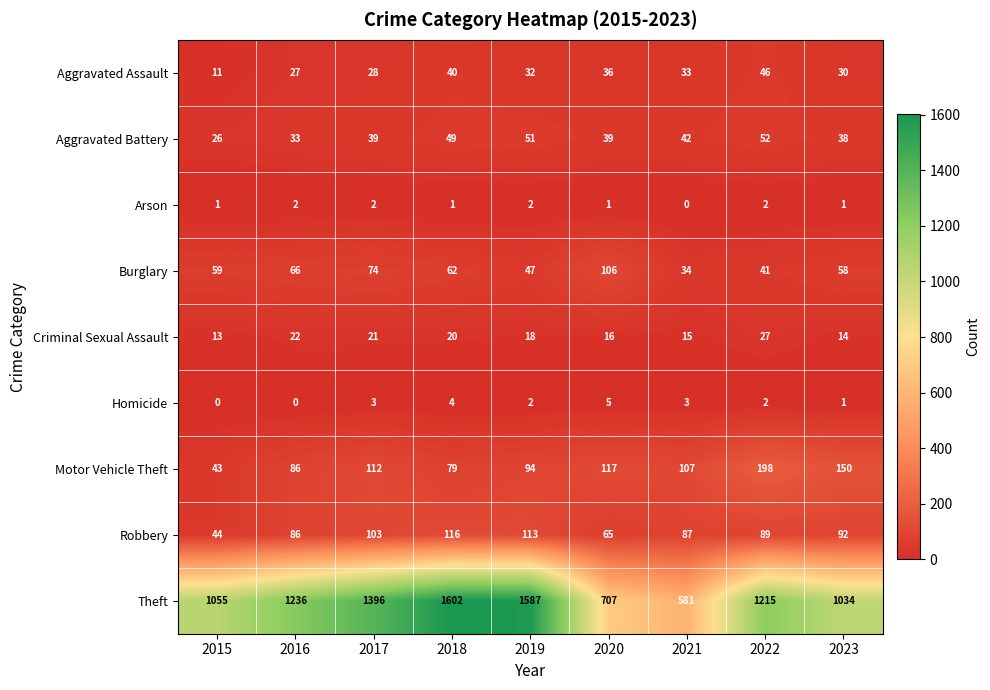

List the series in order of their peak value, highest first.

Theft, Motor Vehicle Theft, Robbery, Burglary, Aggravated Battery, Aggravated Assault, Criminal Sexual Assault, Homicide, Arson